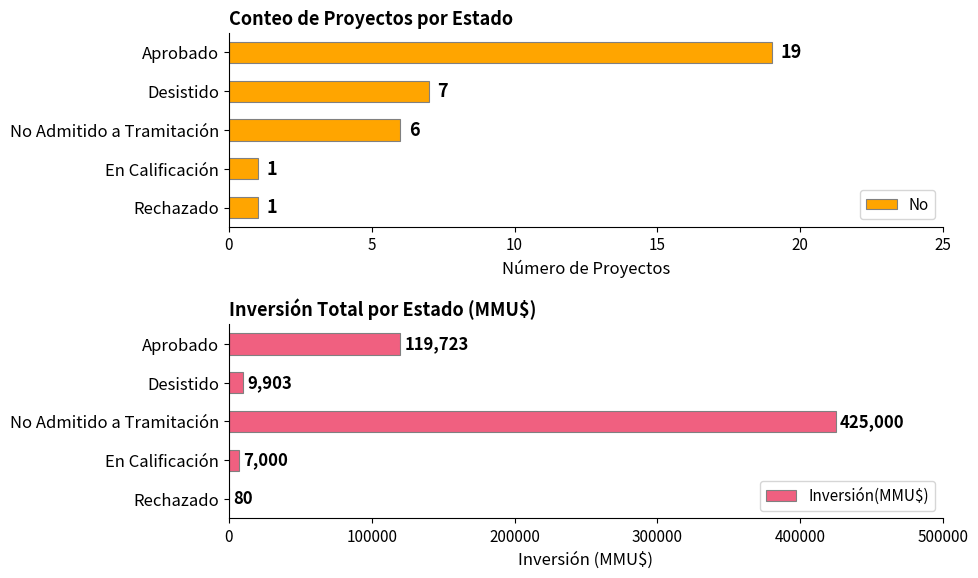

What is the average value of the Inversión(MMU$) series?

112341